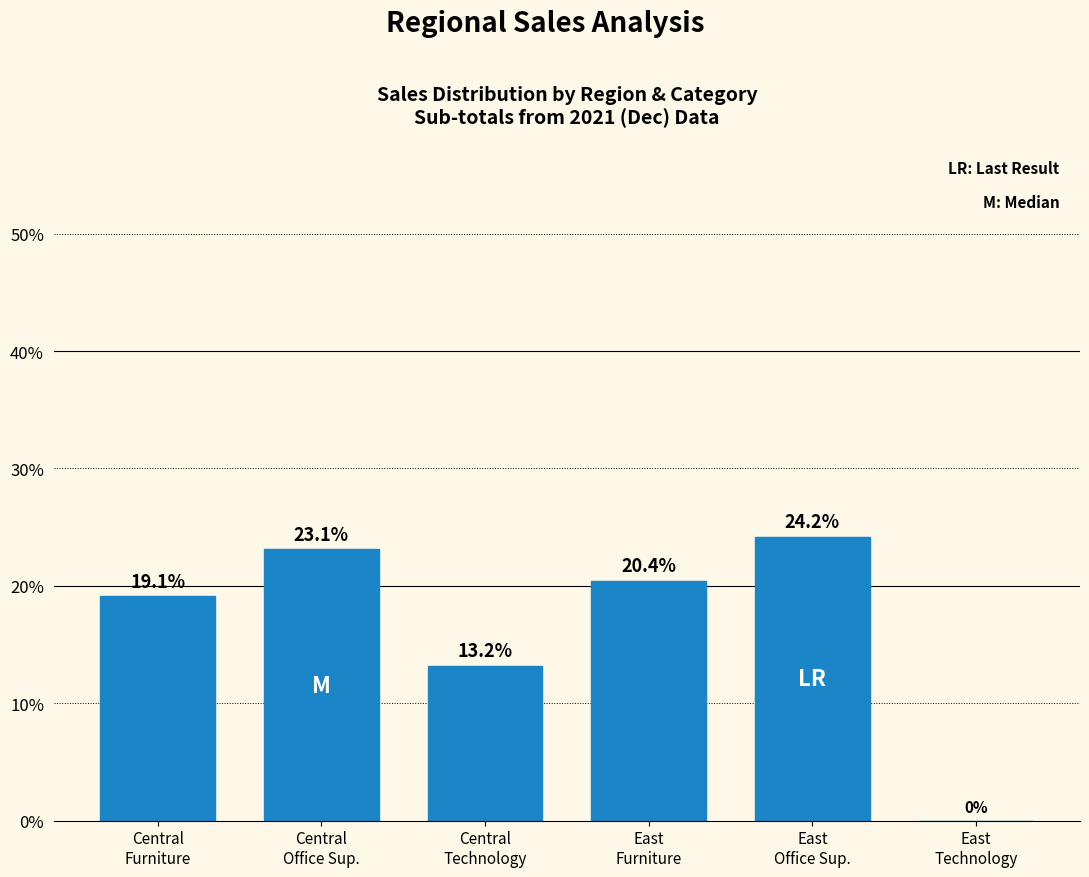

At which label is the value closest to 12?

Central
Technology